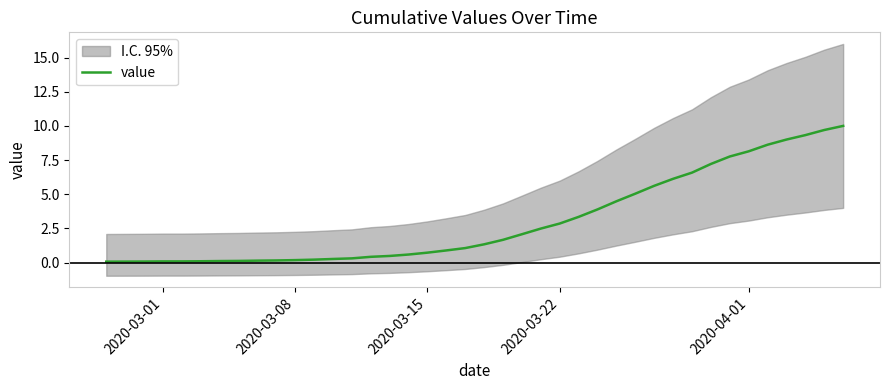

The value series shows 0.1 at 2020-03-01. True or false?

True